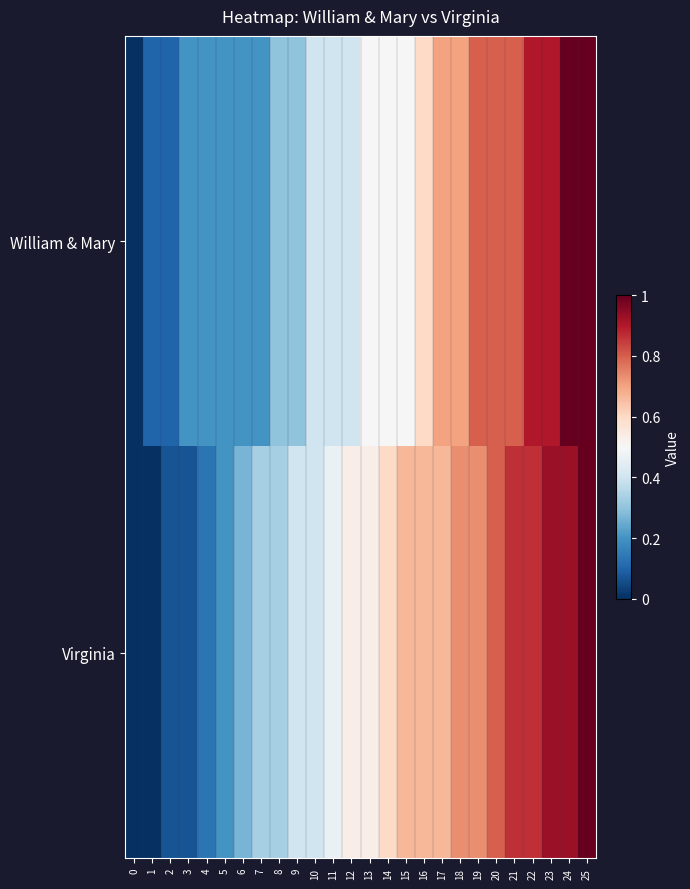

Which has a higher value, 14 or 4?

14